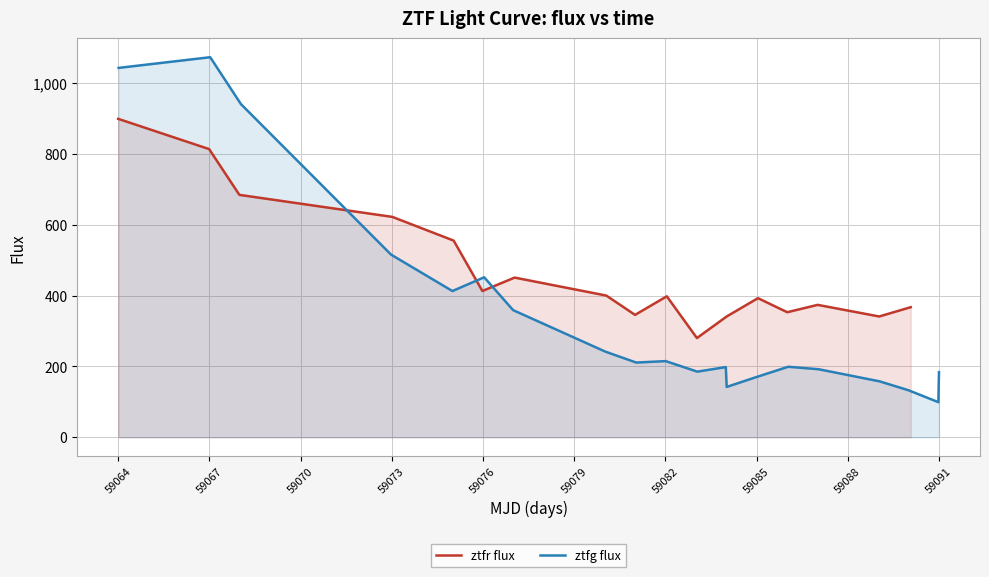

How many intersections are there between ztfr flux and ztfg flux?

3